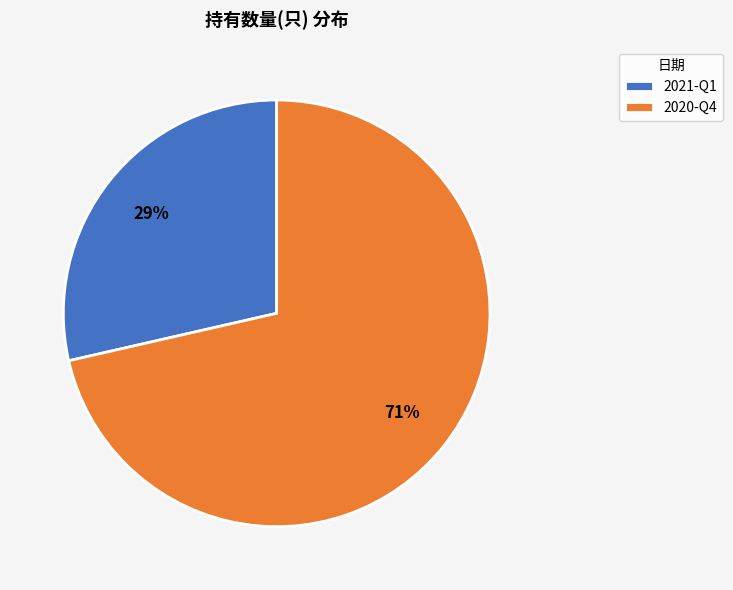

Is it true that 2021-Q1 is 29% of the pie?

True